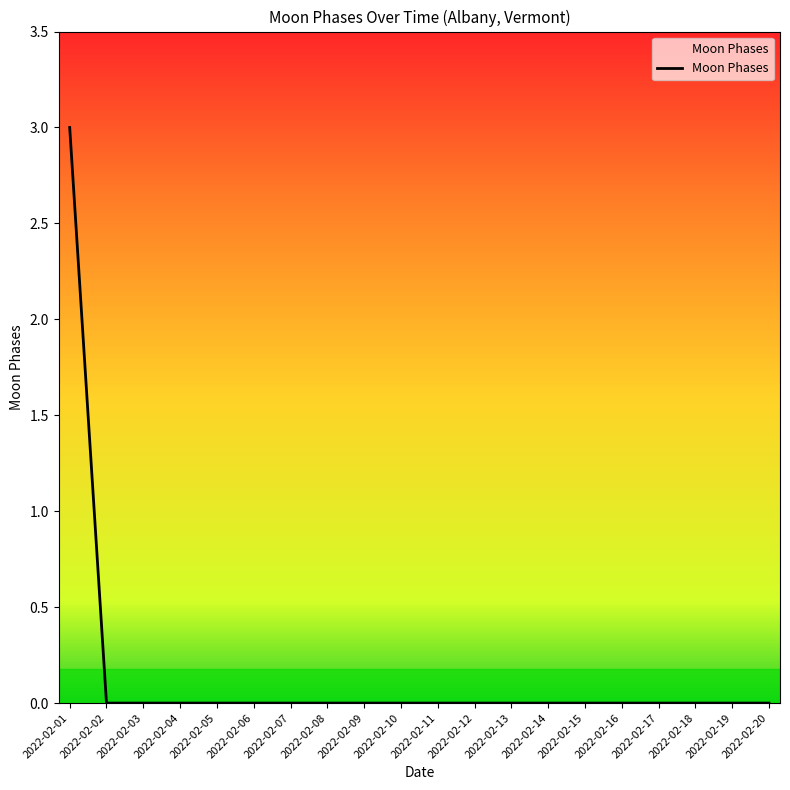

Reading left to right, extract all data points from this chart.

2022-02-01=3	2022-02-02=0	2022-02-03=0	2022-02-04=0	2022-02-05=0	2022-02-06=0	2022-02-07=0	2022-02-08=0	2022-02-09=0	2022-02-10=0	2022-02-11=0	2022-02-12=0	2022-02-13=0	2022-02-14=0	2022-02-15=0	2022-02-16=0	2022-02-17=0	2022-02-18=0	2022-02-19=0	2022-02-20=0